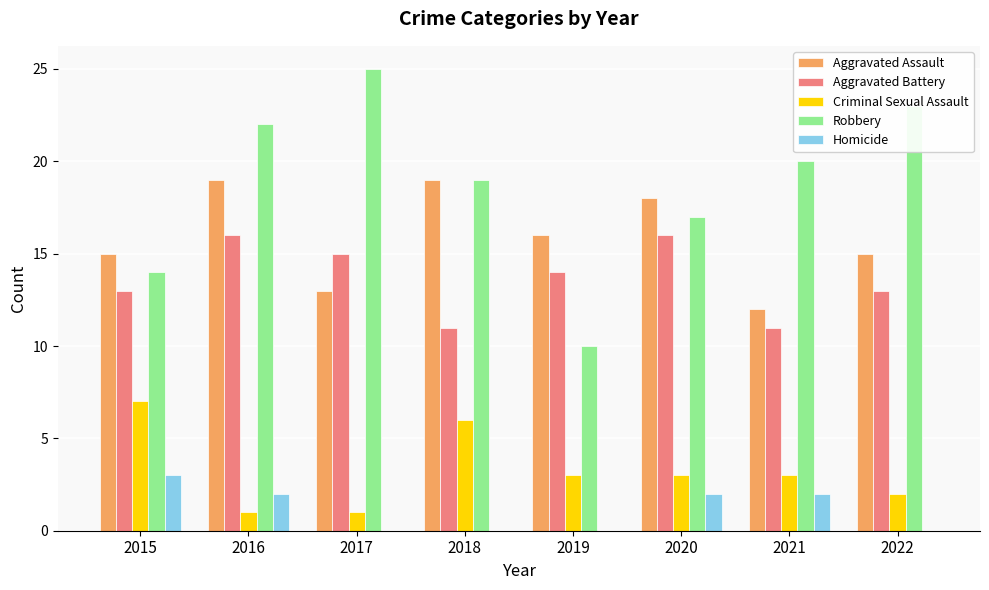

Is it true that Homicide equals 0 at 2022?

True